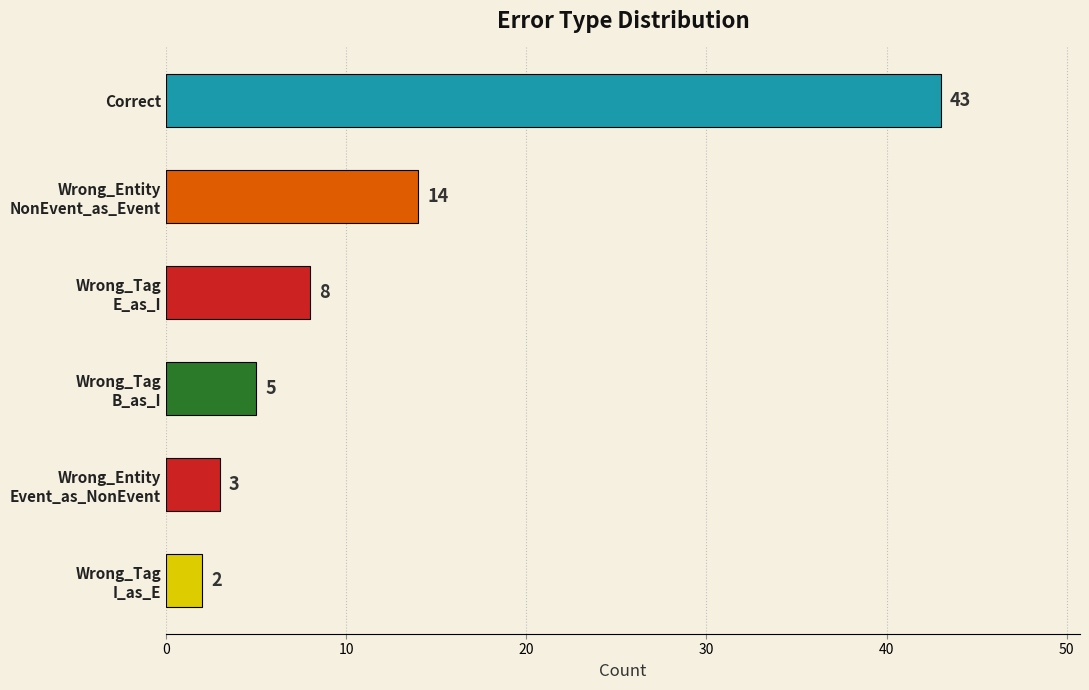

What is the difference between the second highest and second lowest values?

11